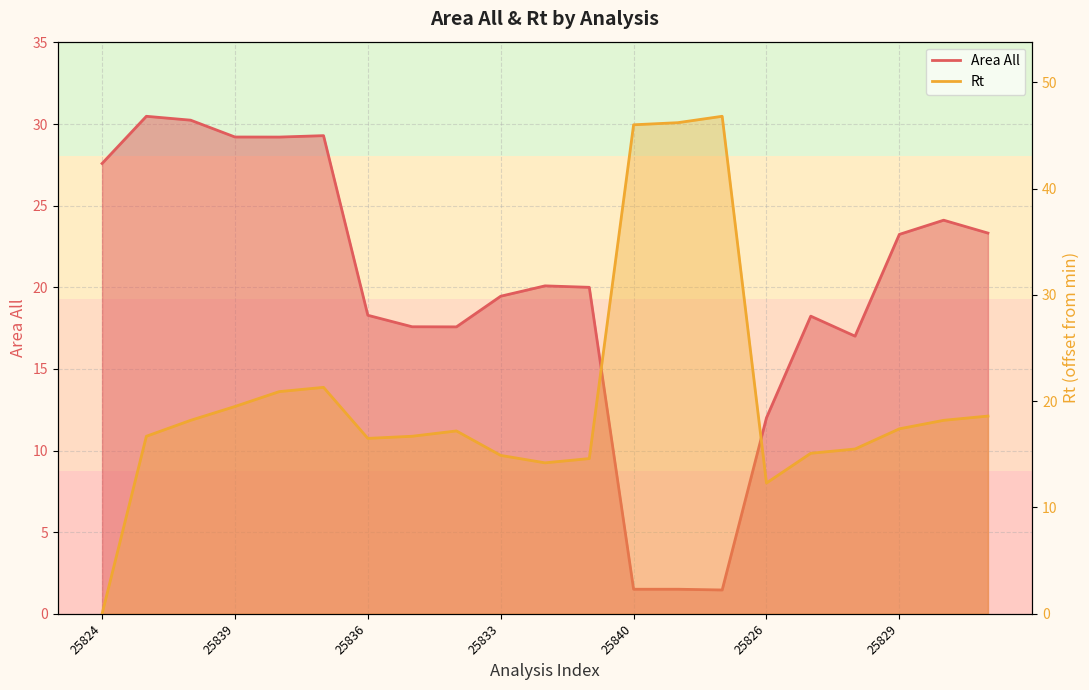

How many lines are shown in the chart?

2